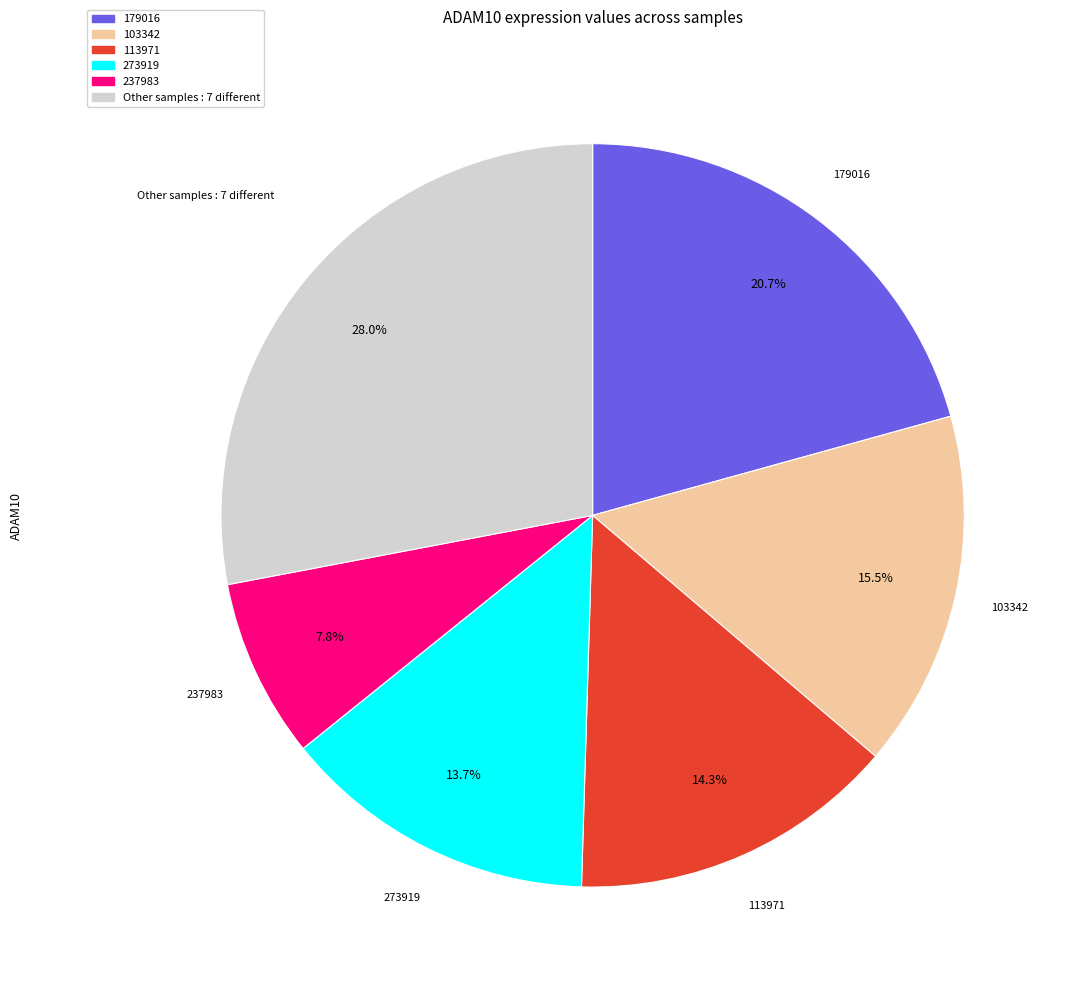

Is there any slice that represents more than half of the pie?

No